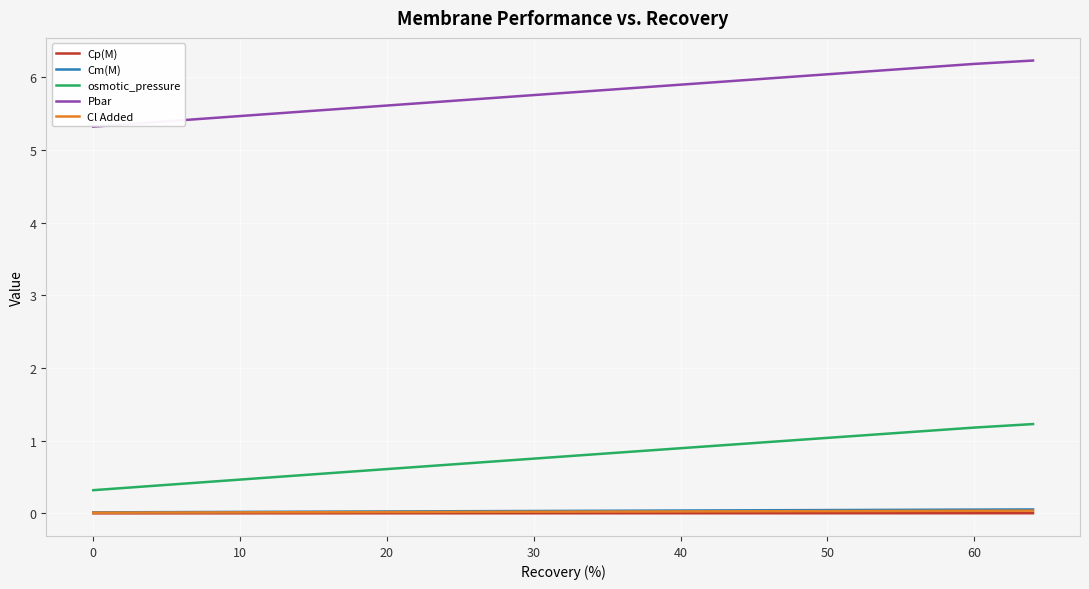

How many distinct data groups are displayed?

5